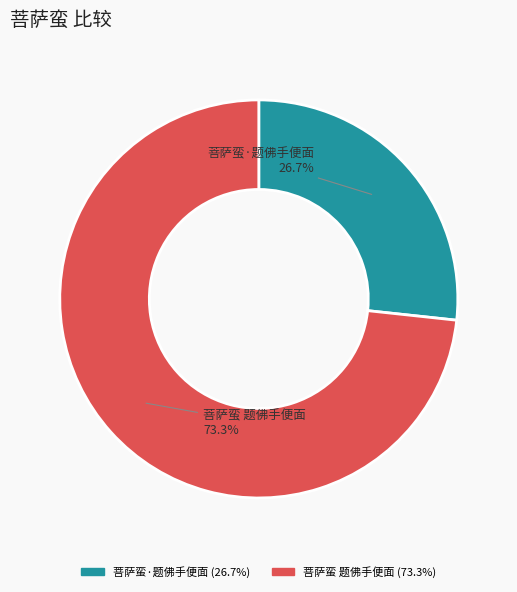

Which slice is the smallest?

菩萨蛮·题佛手便面